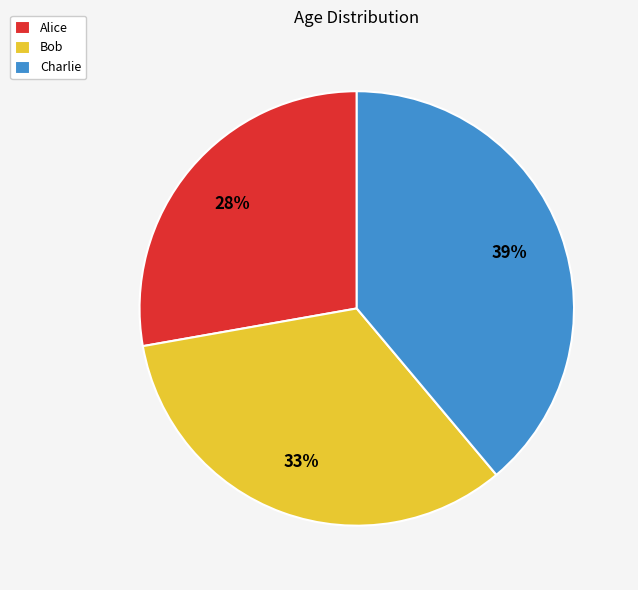

Does any single category account for the majority?

No